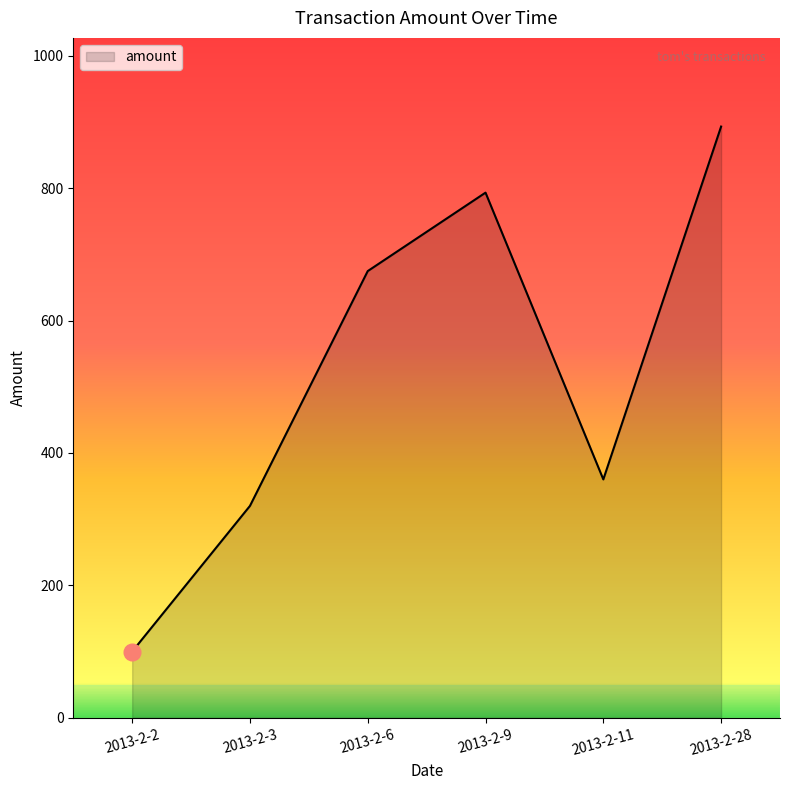

What is the difference between the maximum and minimum values?

793.0